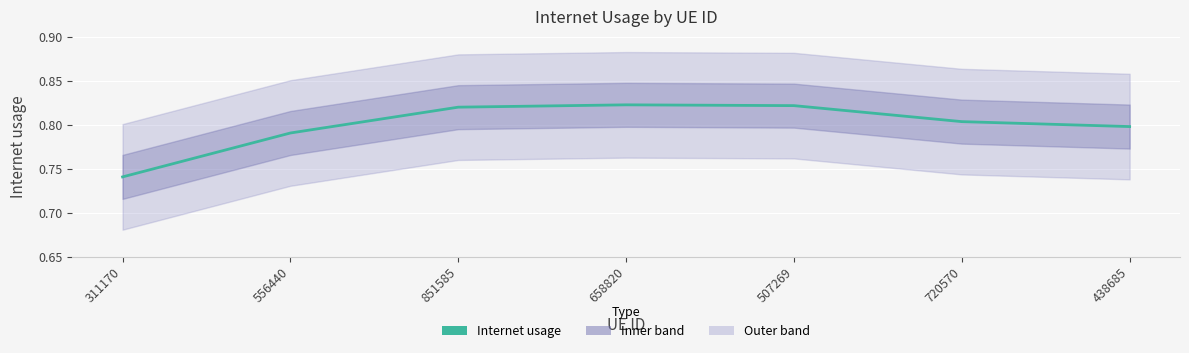

How many distinct data groups are displayed?

1